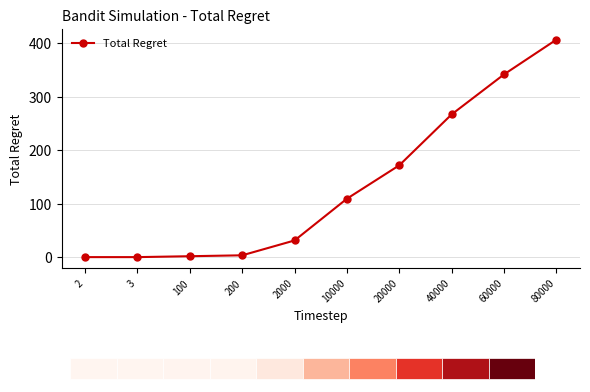

Reading left to right, what are all the values shown in this chart?

2=0.1	3=0.1	100=1.7	200=3.4	2000=31.2	10000=109.2	20000=171.7	40000=266.8	60000=341.5	80000=406.4